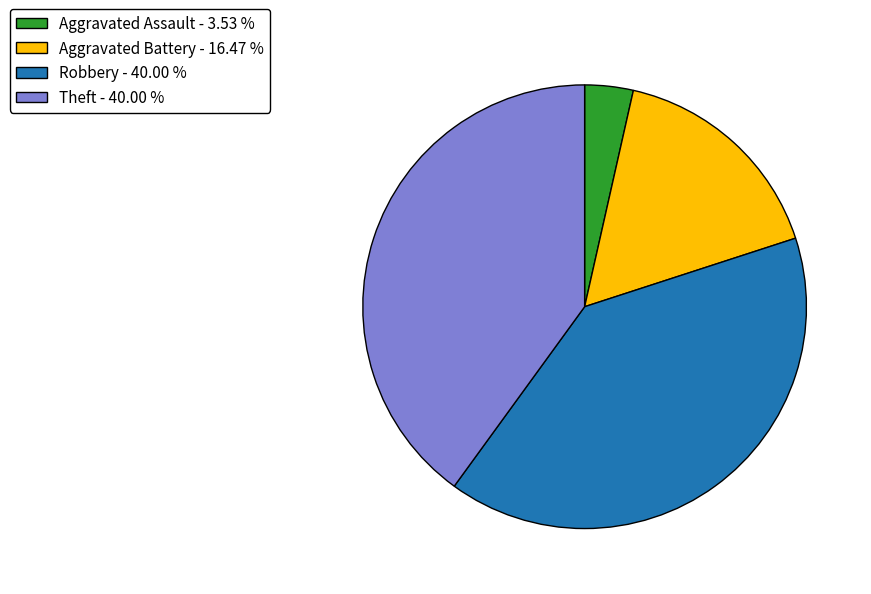

Is the sum of Aggravated Assault - 3.53 % and Aggravated Battery - 16.47 % greater than half?

No